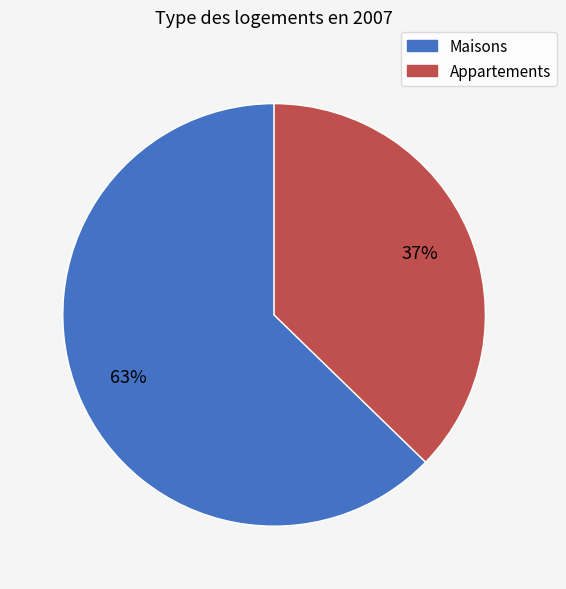

How many segments does this pie chart have?

2